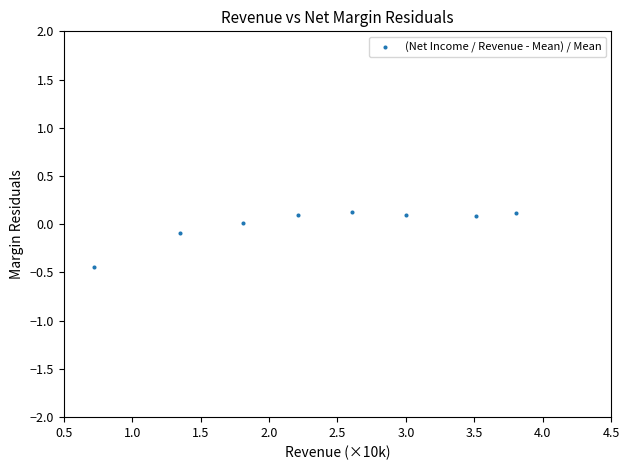

What is the average X value?

2.4